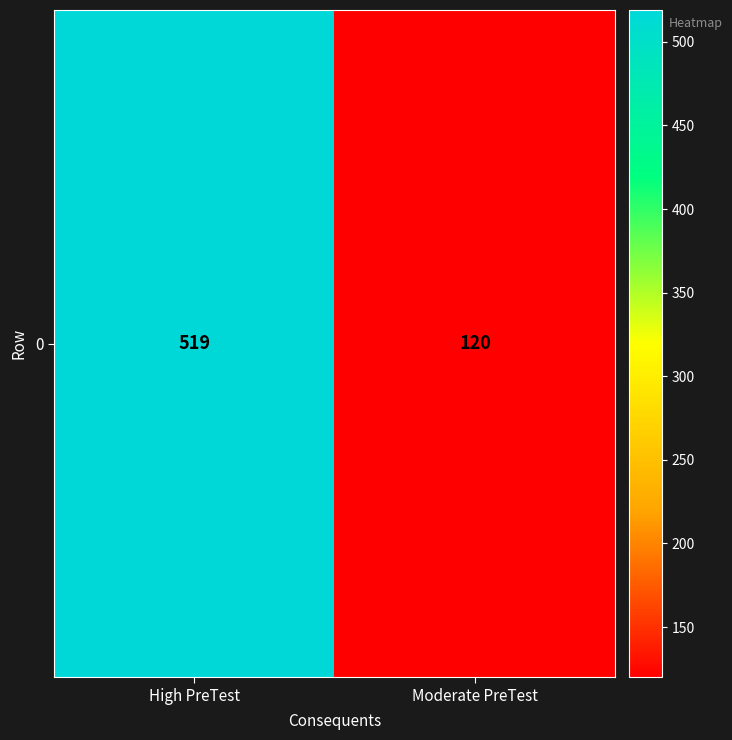

Rank the categories by value from lowest to highest.

Moderate PreTest, High PreTest